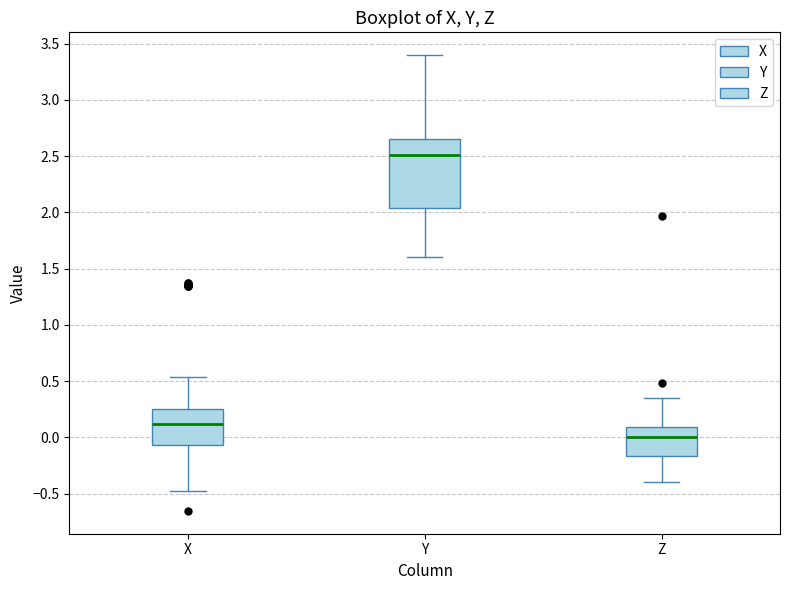

Where does the lower whisker of the box for Z end on the y-axis? The values are not printed on the chart, so give them approximately, as read against the axis.

-0.40